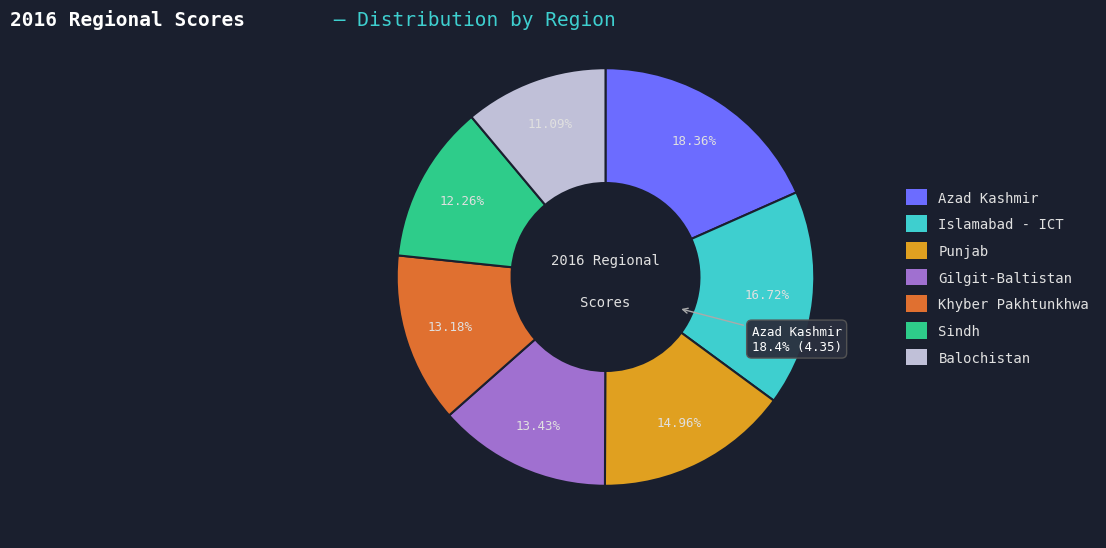

Which category has the smallest portion of the pie?

Balochistan